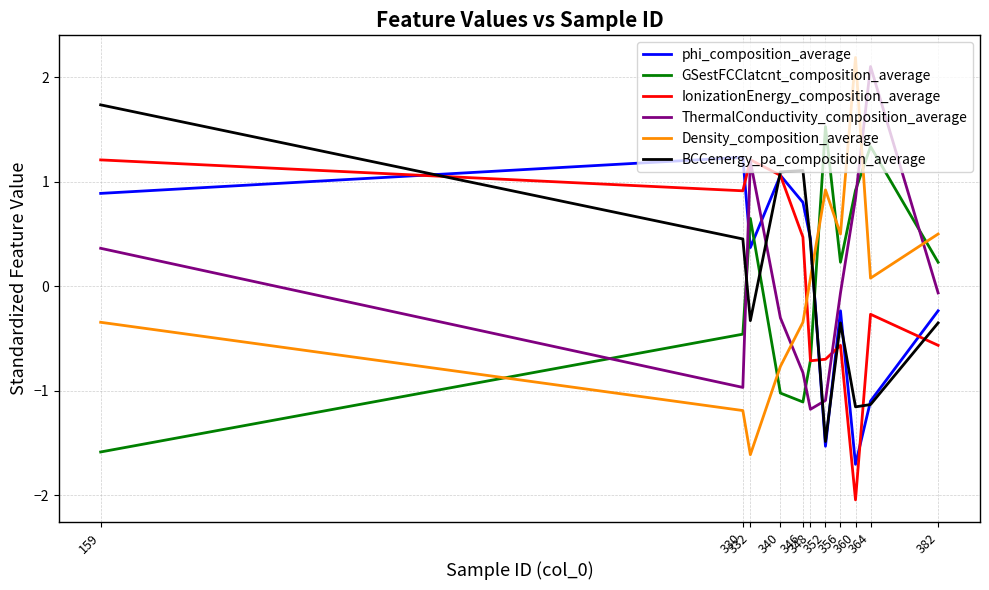

Between 330 and 382, which series saw the biggest shift?

Density_composition_average